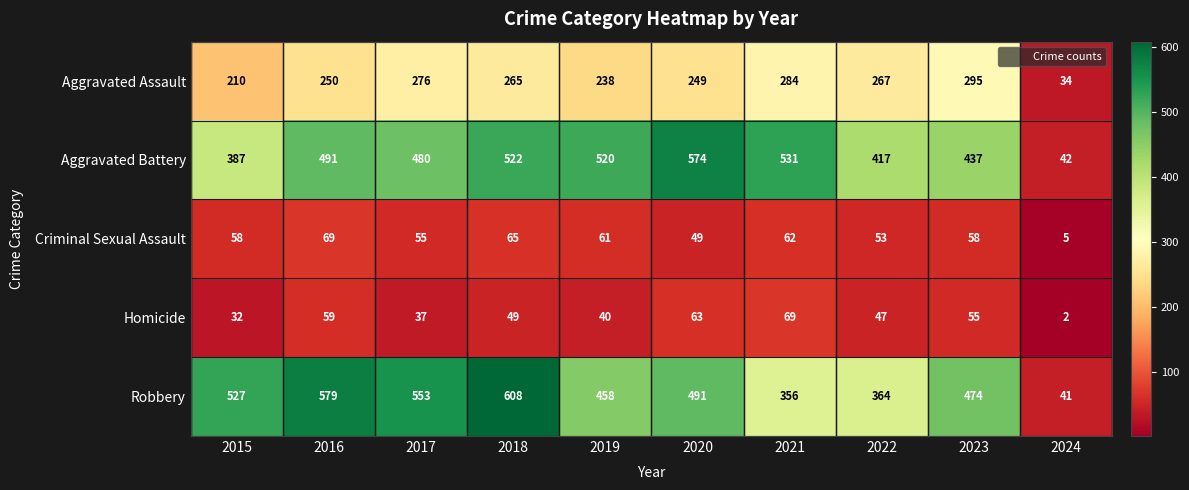

Which series changed the most between 2017 and 2020?

Aggravated Battery